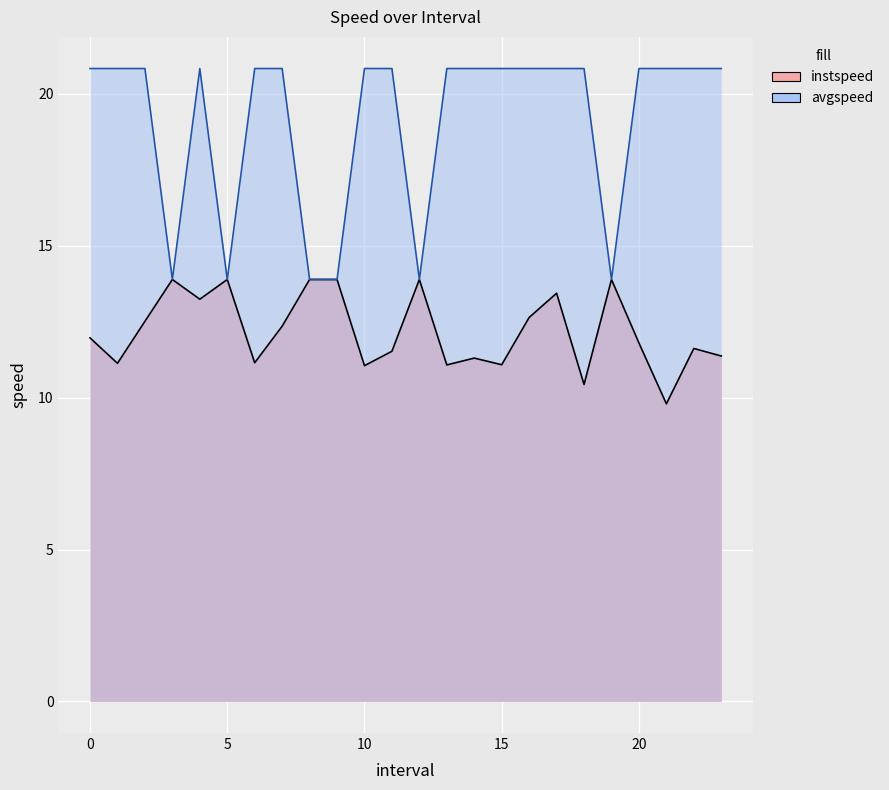

True or false: avgspeed has a value of 37.5 at 18.0.

False